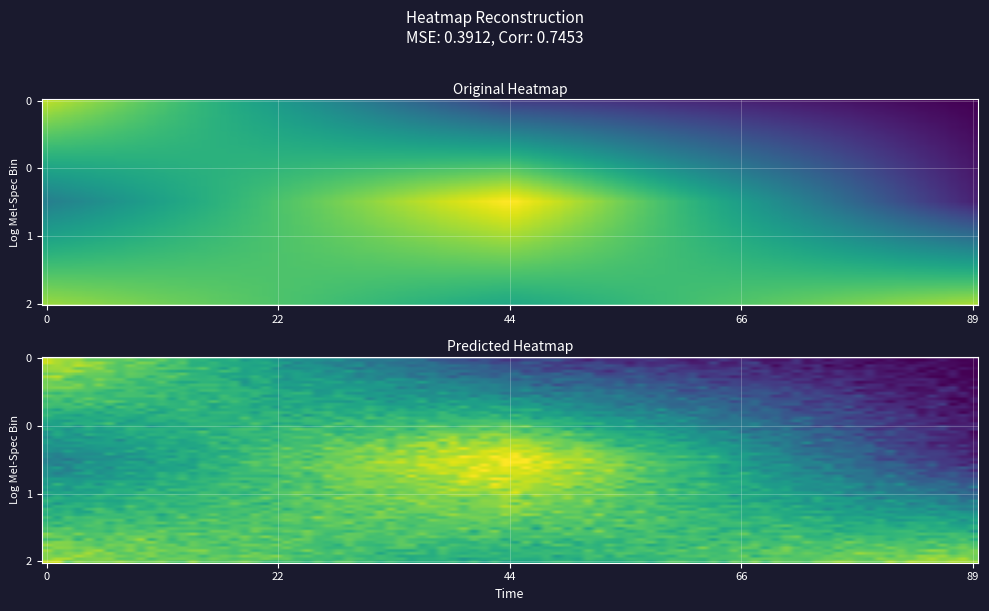

At how many categories does at least one series exceed 0?

3